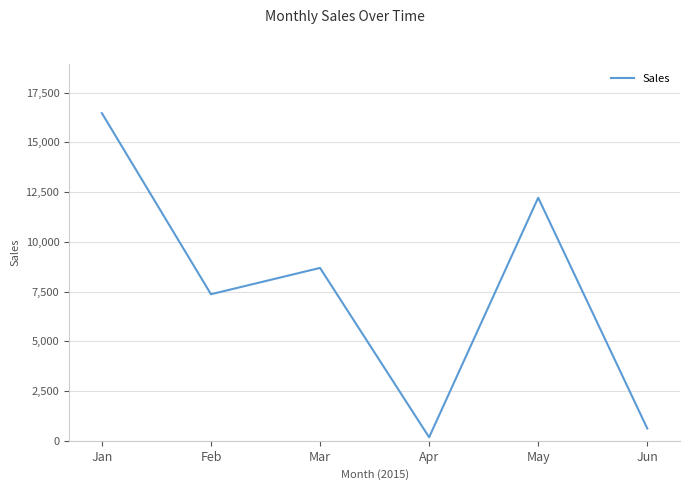

True or false: the data has more than 0 interior local peaks.

True